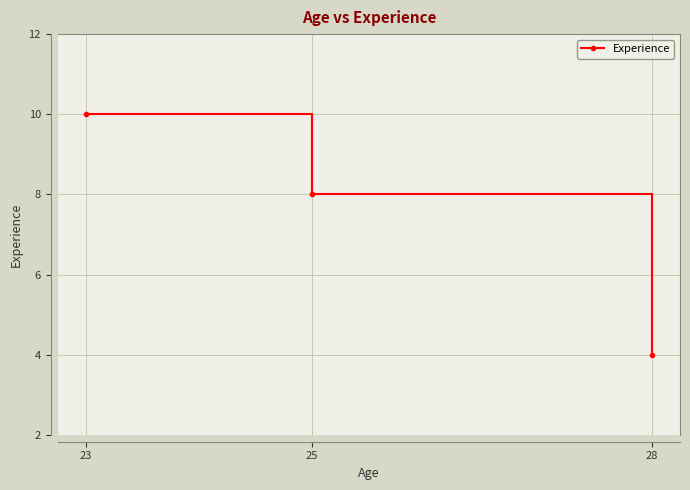

List the labels in order of value, smallest first.

28, 25, 23